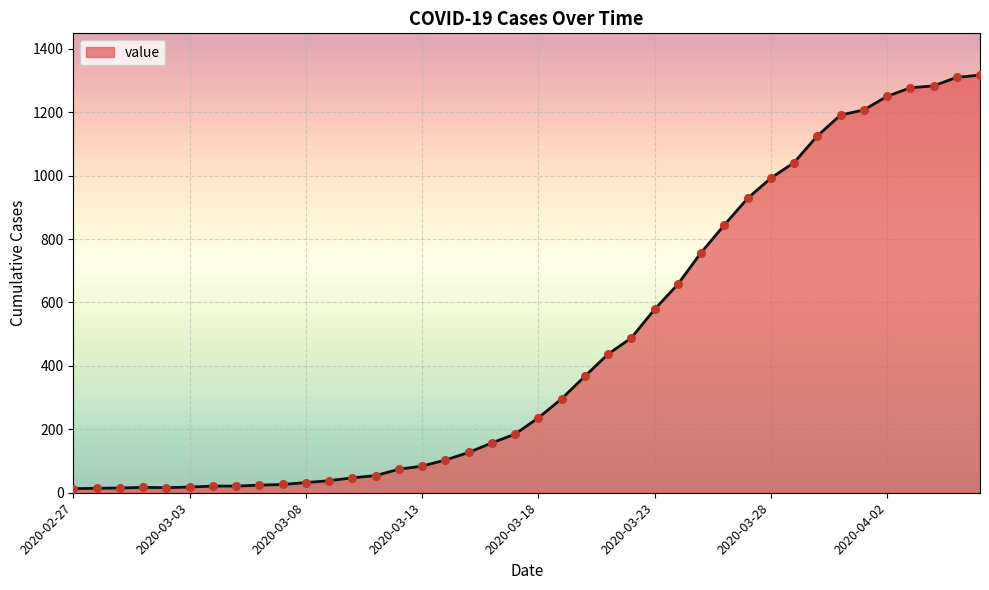

What is the difference between the maximum and minimum values?

1304